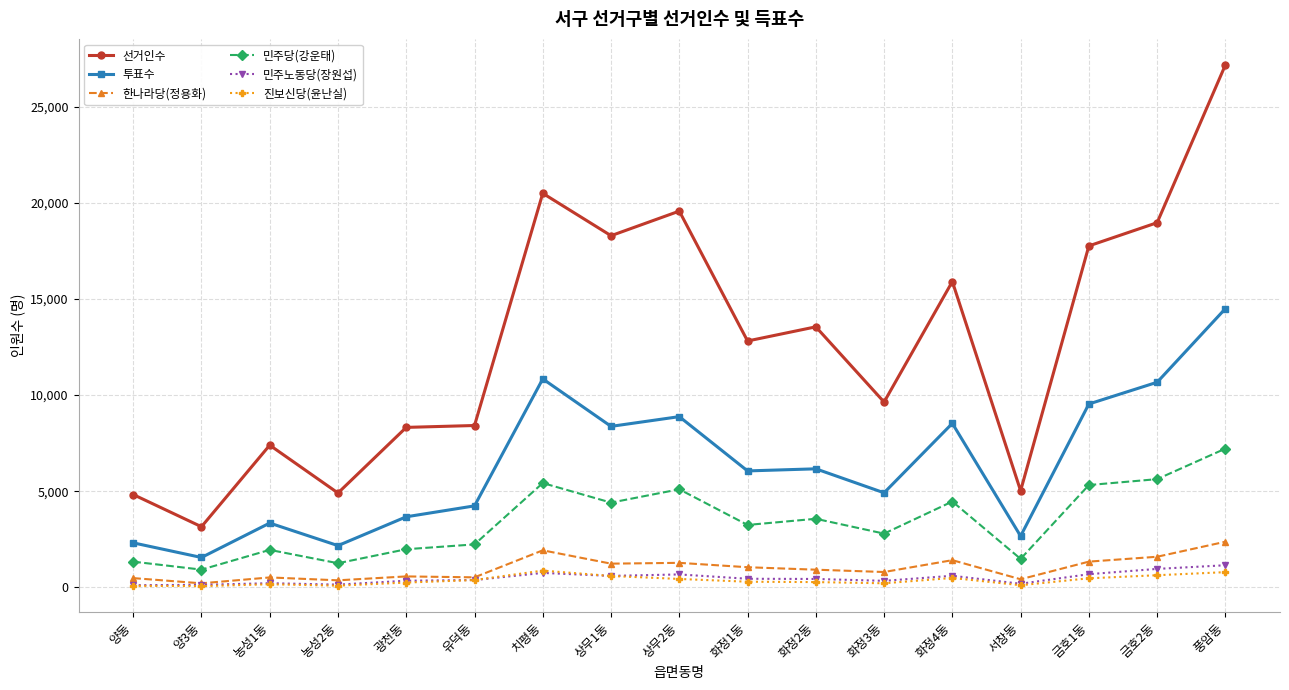

Which series has the largest total across all categories?

선거인수